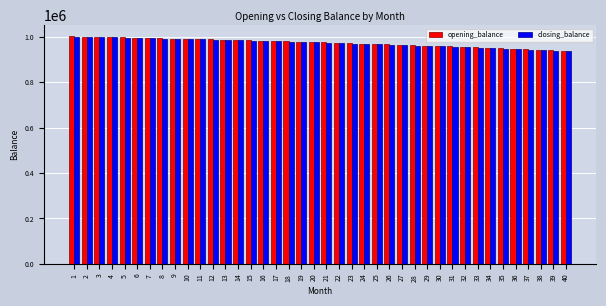

The value of closing_balance at 28 is 1368854.0. True or false?

False